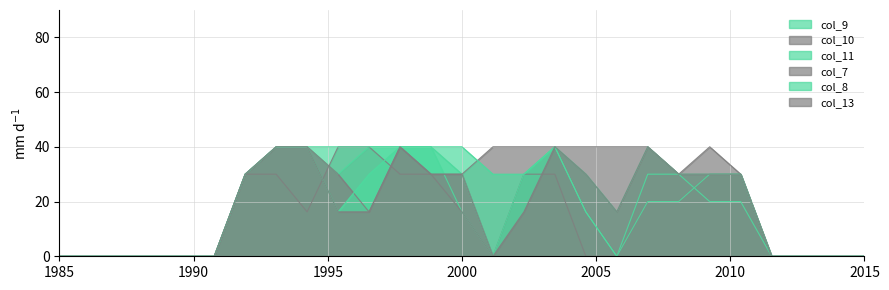

Between which two adjacent categories do col_13 and col_10 first intersect?

8 and 9